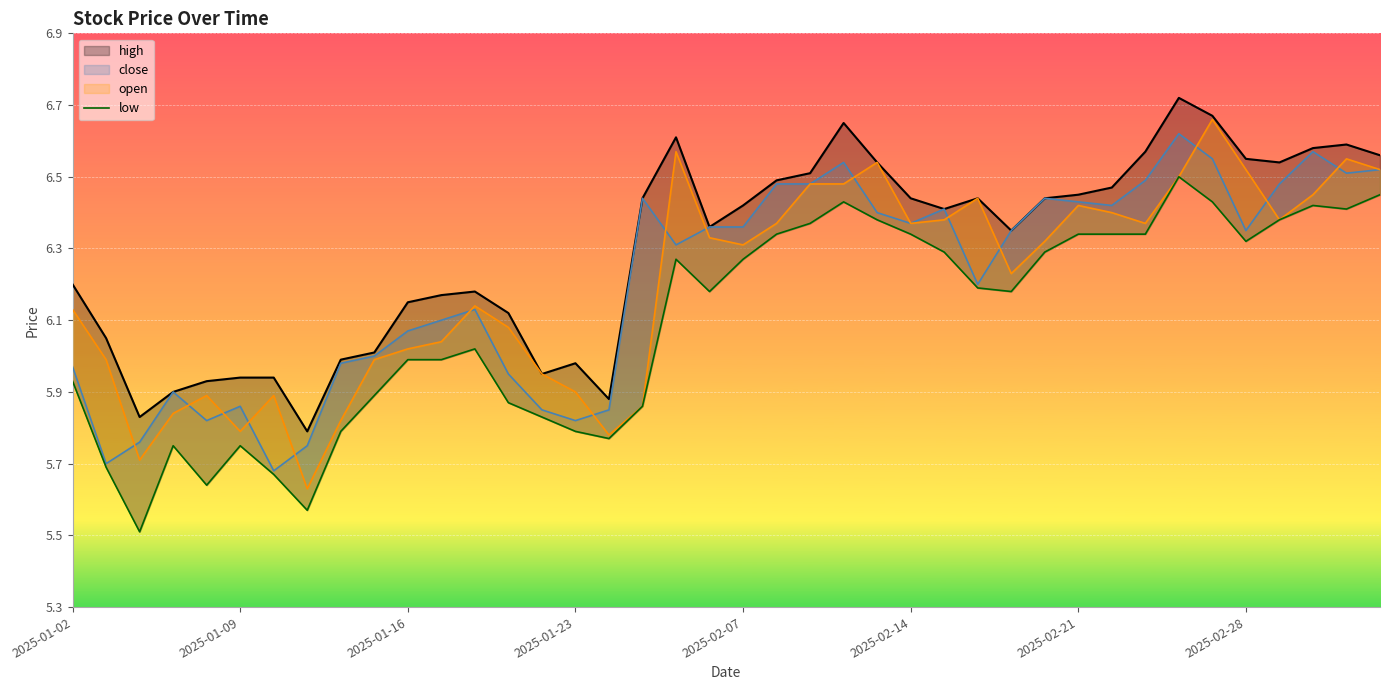

What is the label of the 1st point from the left?

2025-01-02